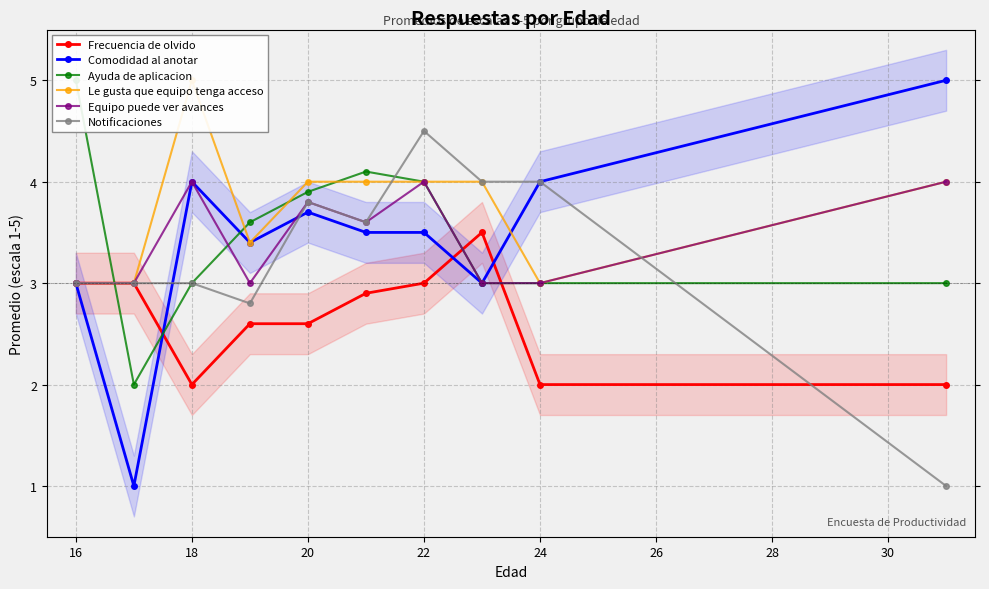

The value of Frecuencia de olvido at 18 is 3.2. True or false?

False